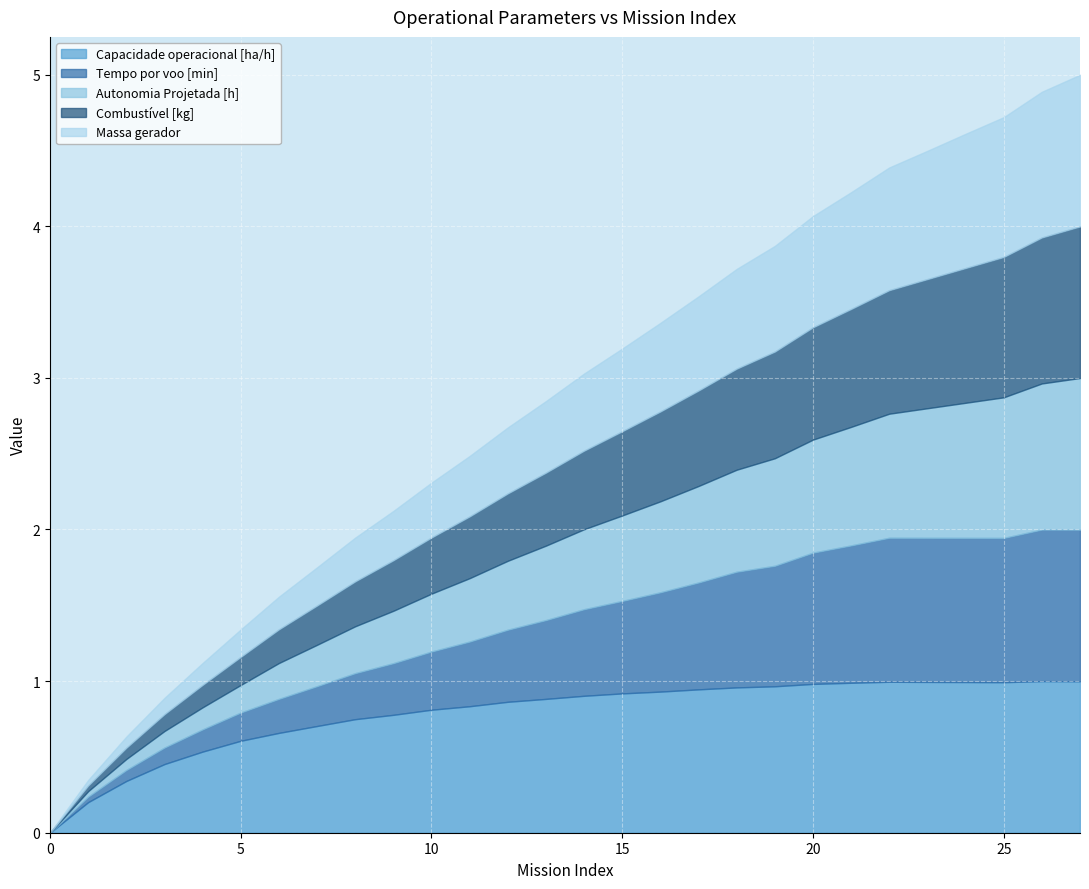

True or false: Combustível [kg] has a value of 4.3 at 20.

False